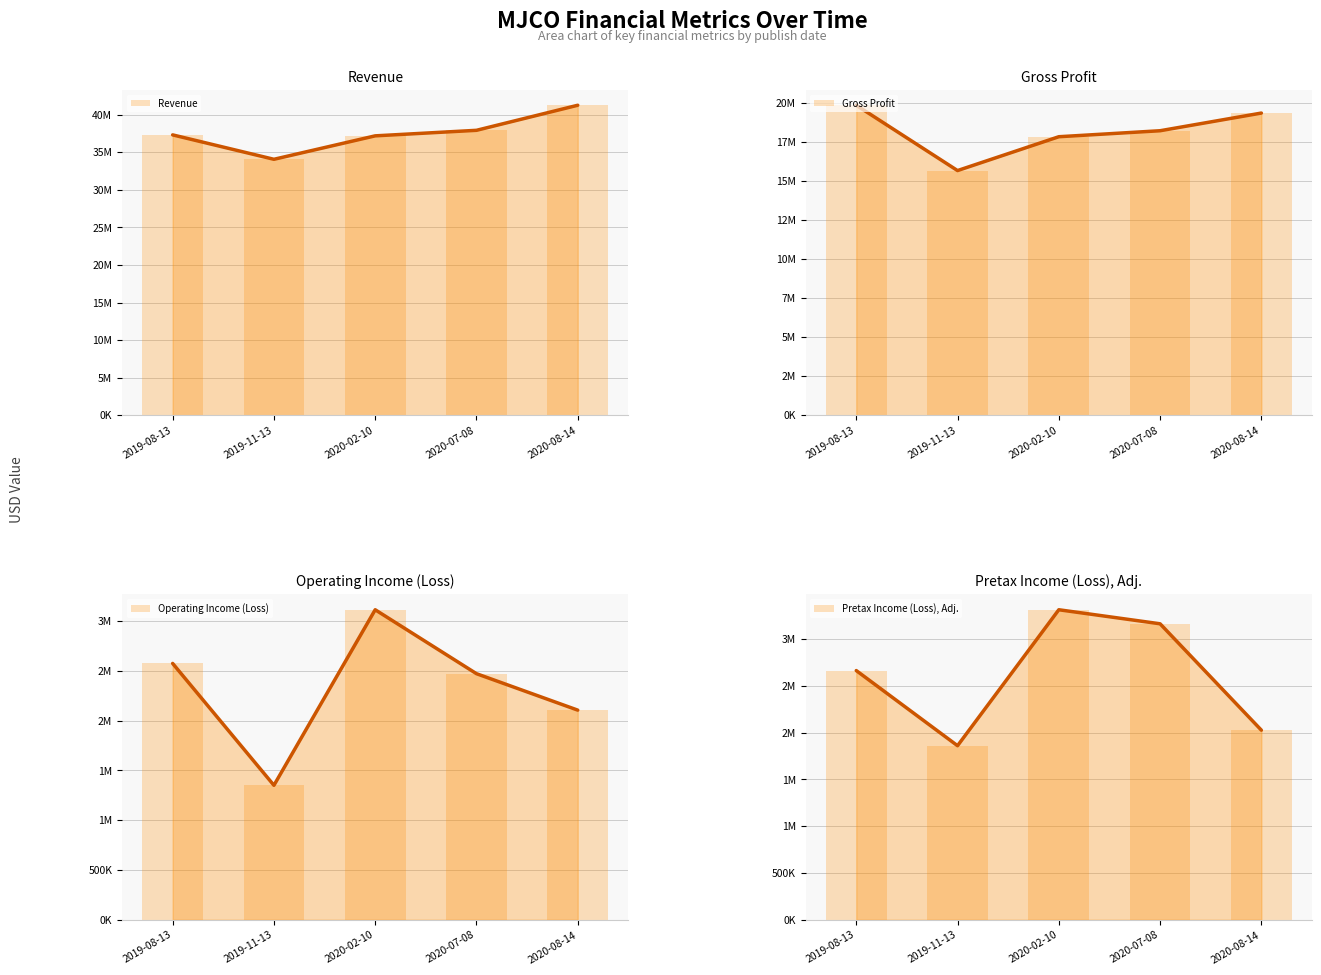

Reading left to right, list all the values displayed in this chart.

Revenue: 37304000	34055000	37175000	37911000	41247000
Gross Profit: 19870000	15683000	17852000	18236000	19369000
Operating Income (Loss): 2574000	1350000	3113000	2471000	2105000
Pretax Income (Loss), Adj.: 2663000	1860000	3313000	3163000	2026000